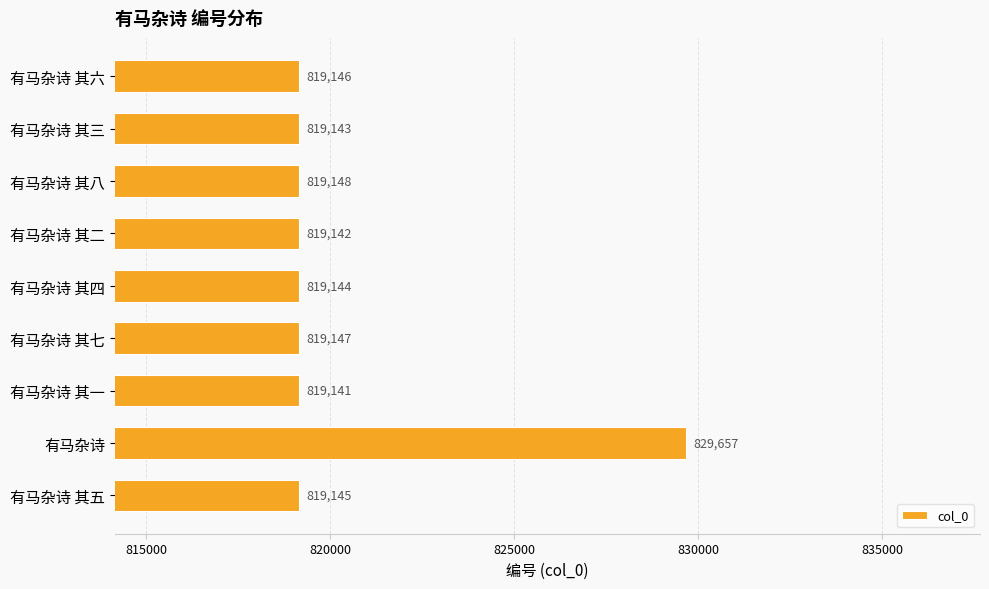

Which label corresponds to the largest value in the chart?

有马杂诗